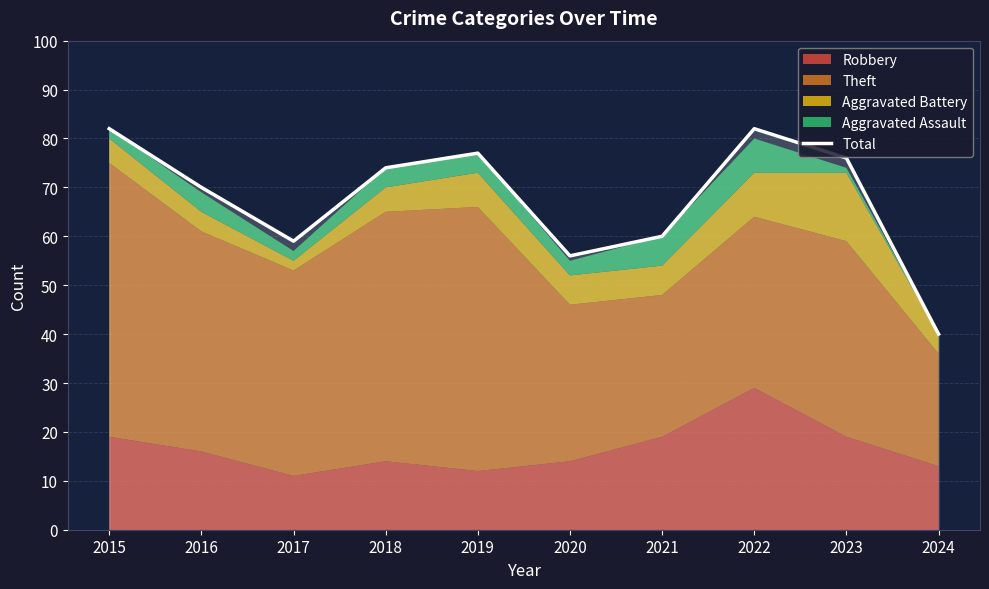

Is it true that the value at 2017 is 59?

True